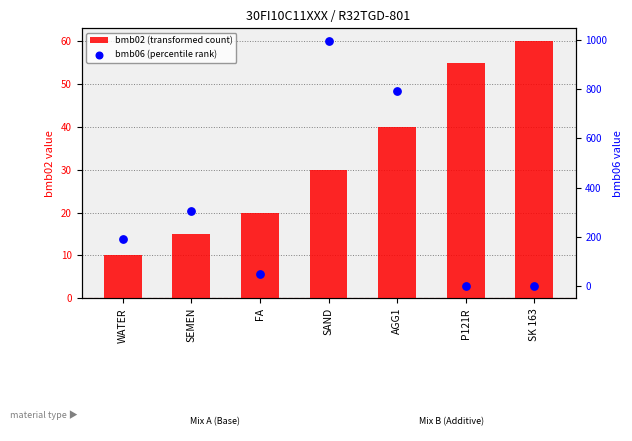

What are all the series names shown in the legend?

bmb02 (transformed count), bmb06 (percentile rank)